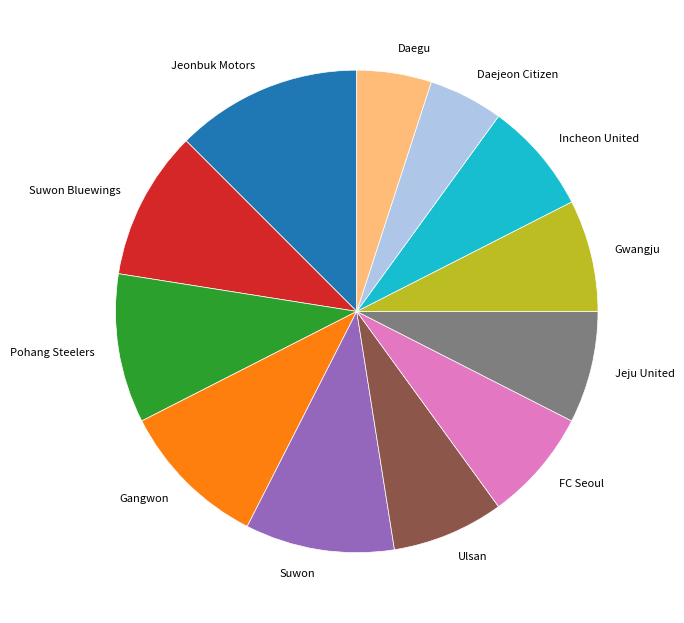

Is there a majority slice in this chart?

No